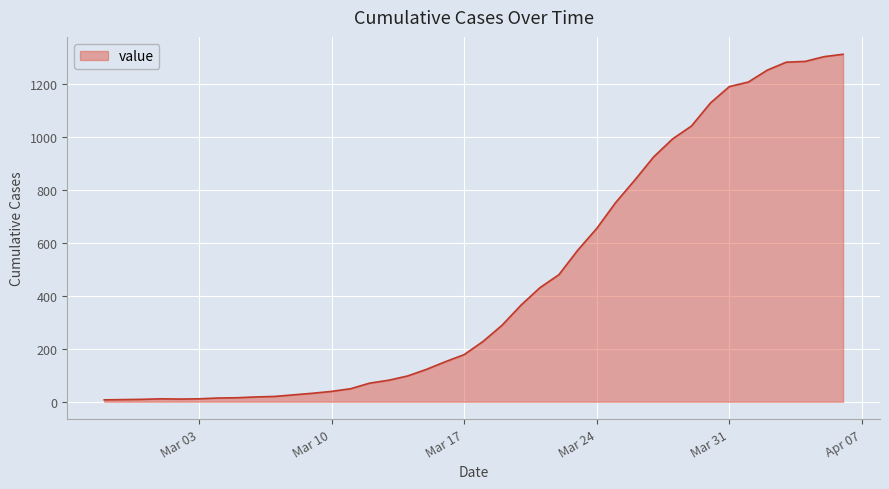

What is the maximum value shown in the chart?

1313